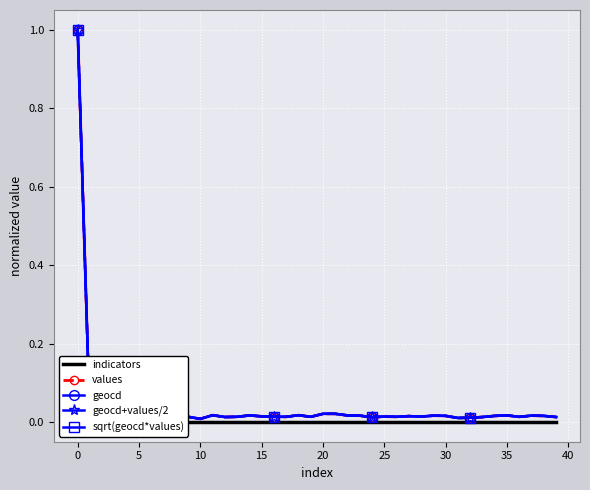

In sqrt(geocd*values), how many points are lower than both neighbors (excluding endpoints)?

8